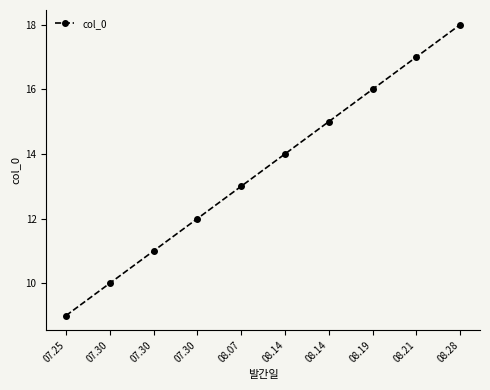

What is the average value?

14